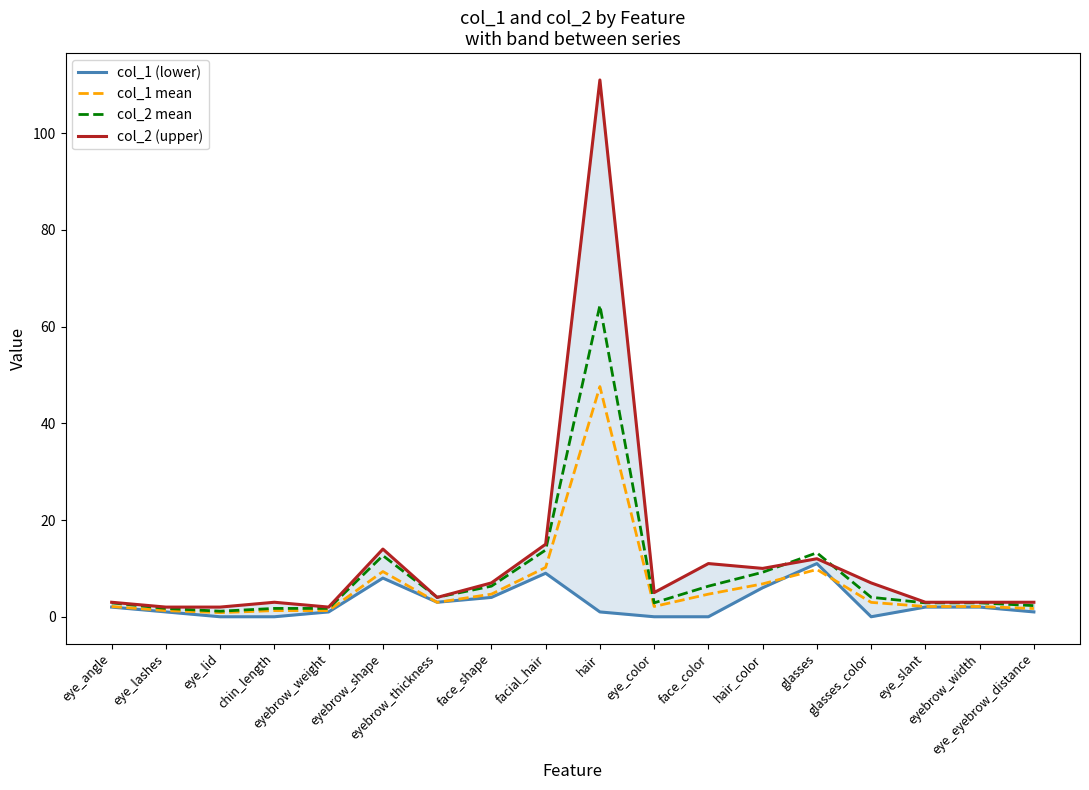

Which category has the highest value in the col_2 (upper) series?

hair